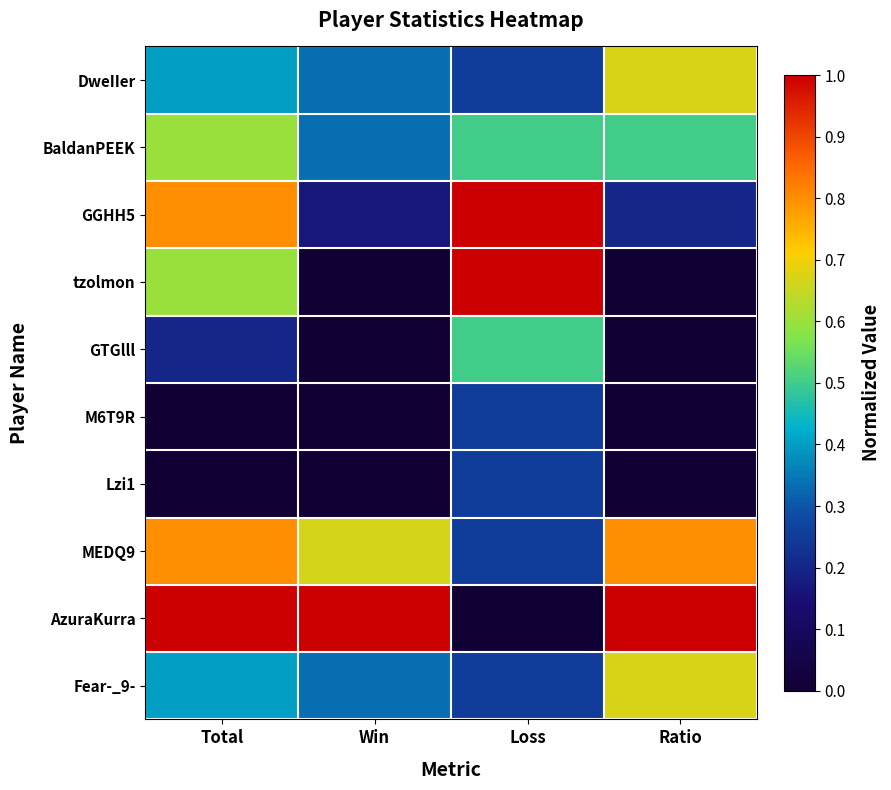

Between Win and Loss, which is larger?

Win